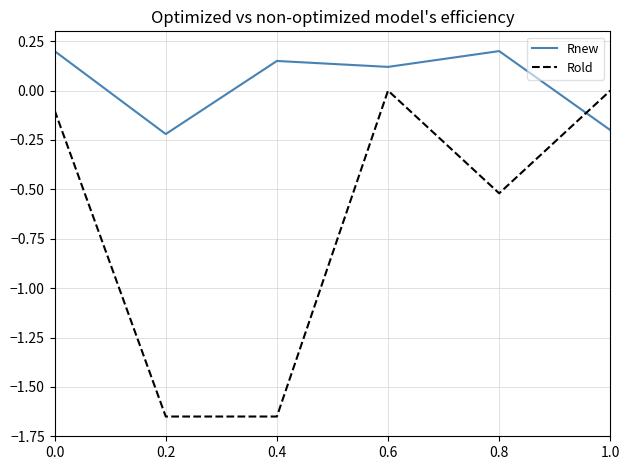

At how many categories does at least one series exceed -1?

6